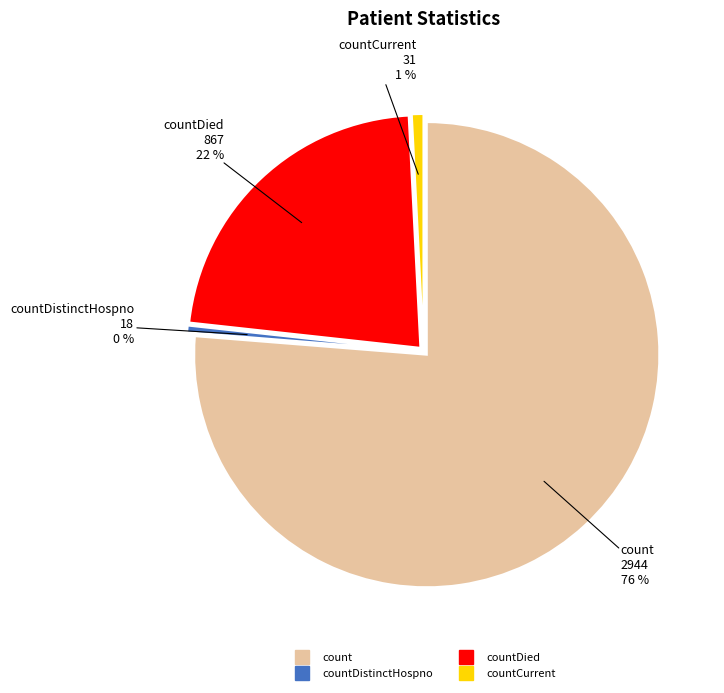

What is the largest slice in the pie chart?

count